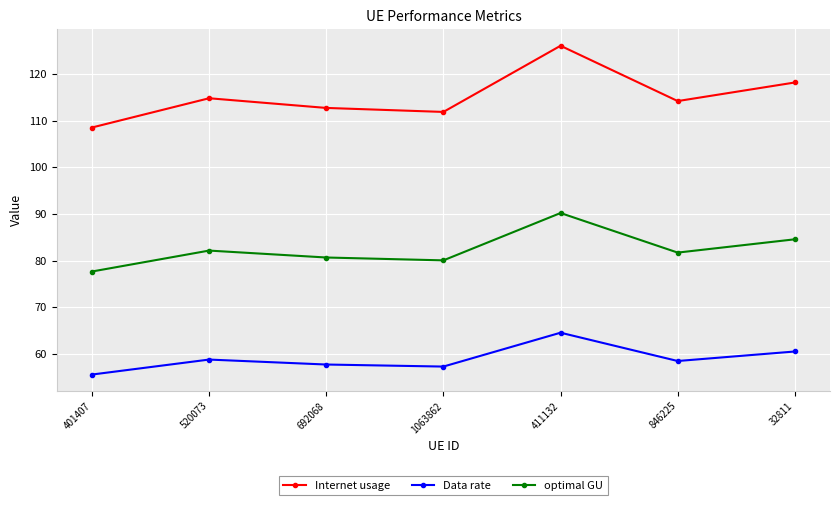

At 32811, list the series in order from largest to smallest.

Internet usage, optimal GU, Data rate